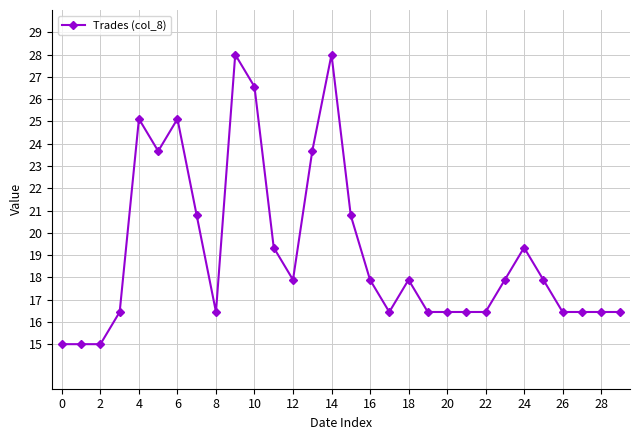

What is the difference between the maximum and second lowest values?

13.0